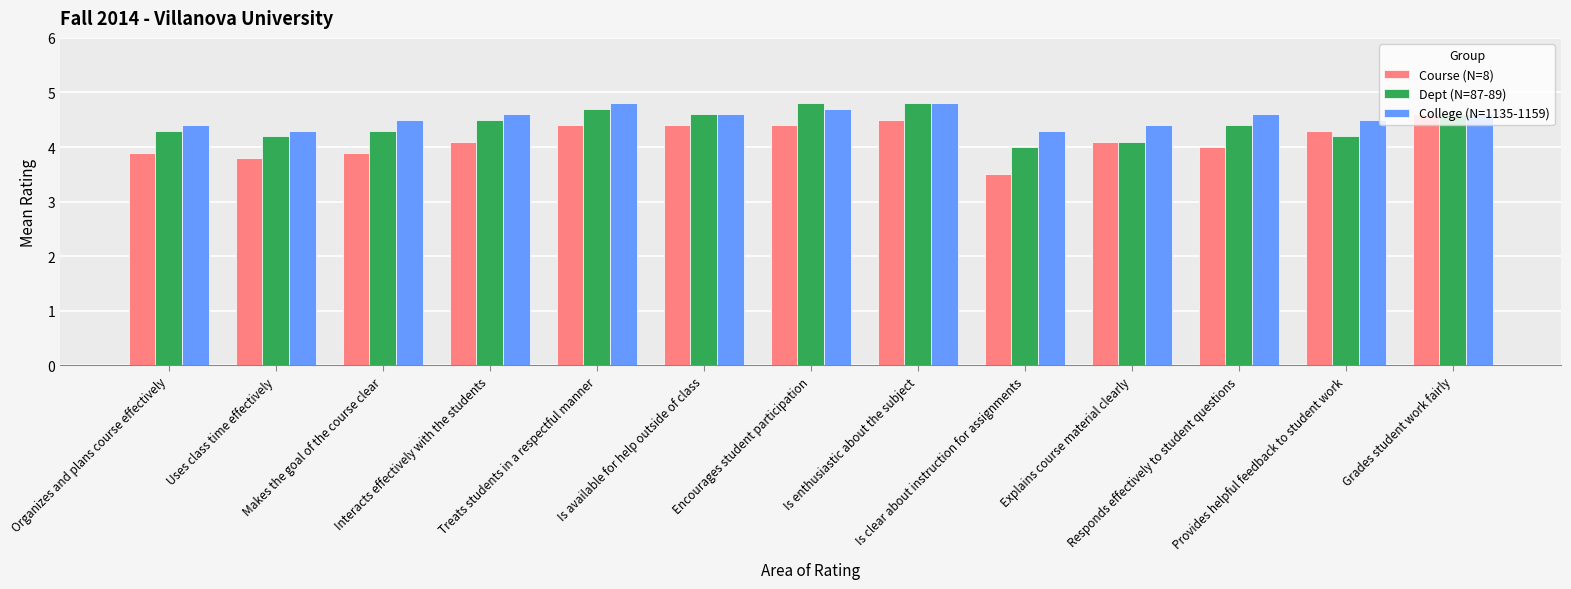

What is the total value across all series at Responds effectively to student questions?

13.0